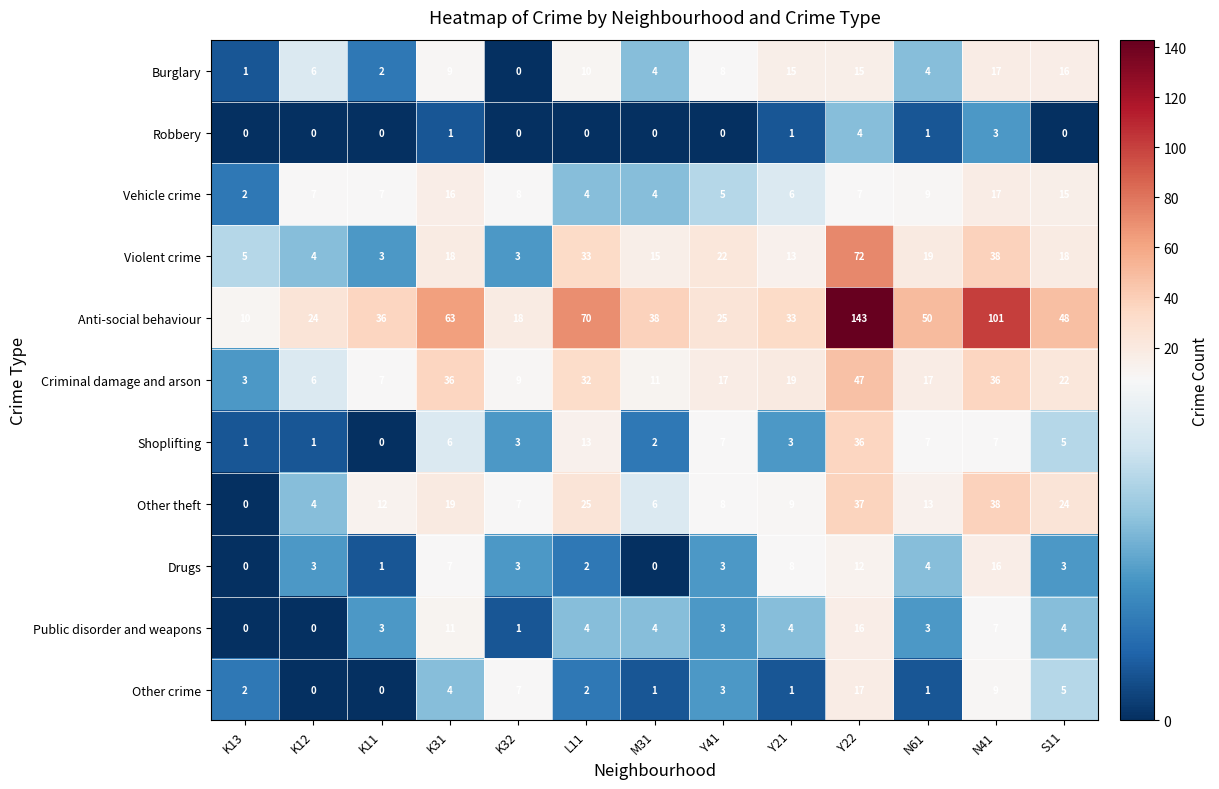

Count the number of categories in the chart.

13